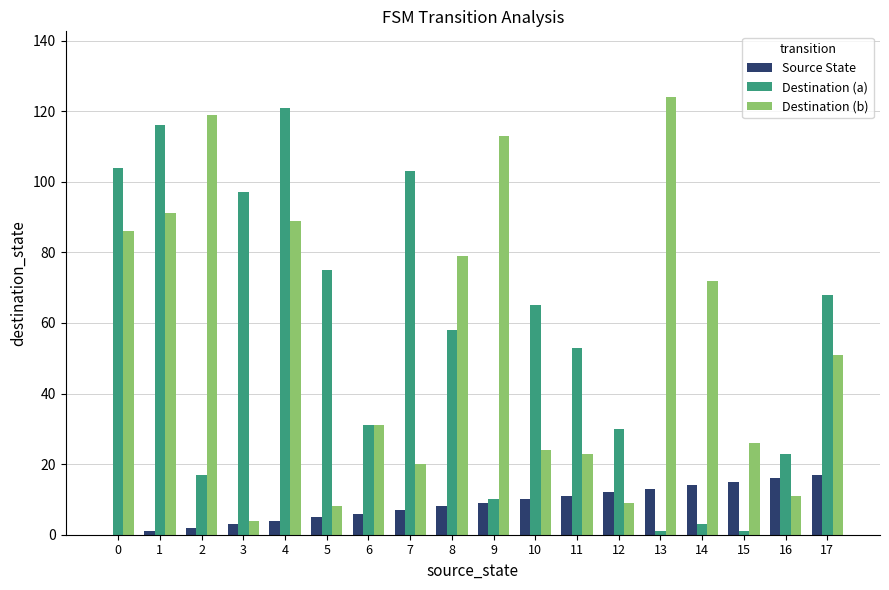

The Destination (a) series shows 1 at 15. True or false?

True